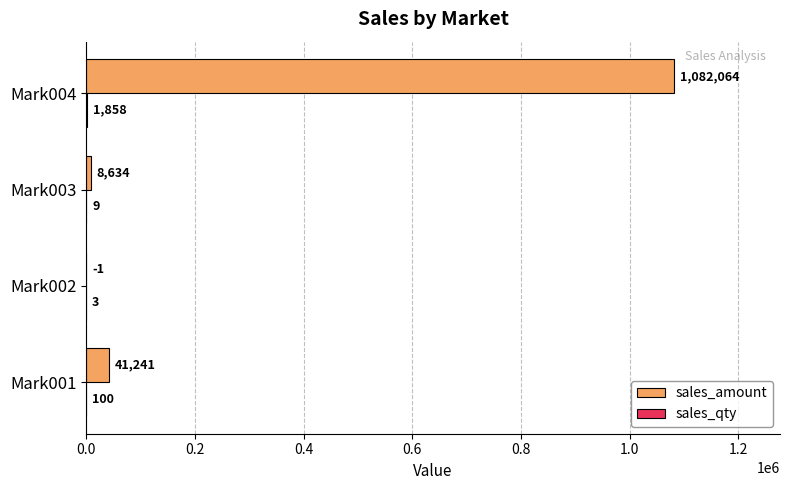

Count the number of data series in this chart.

2